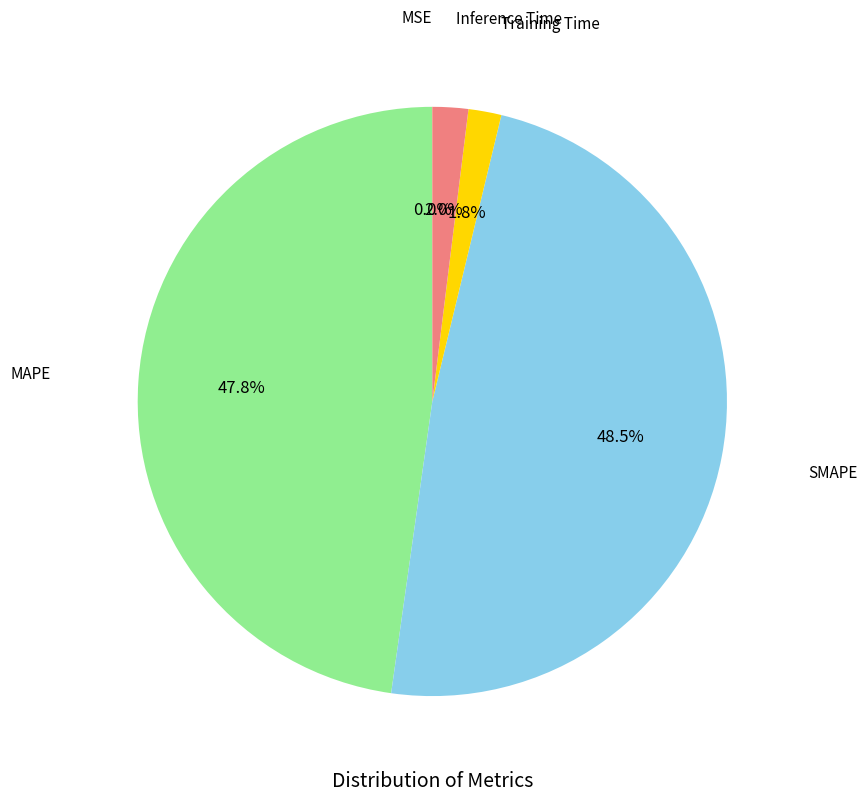

Is there any slice that represents more than half of the pie?

No